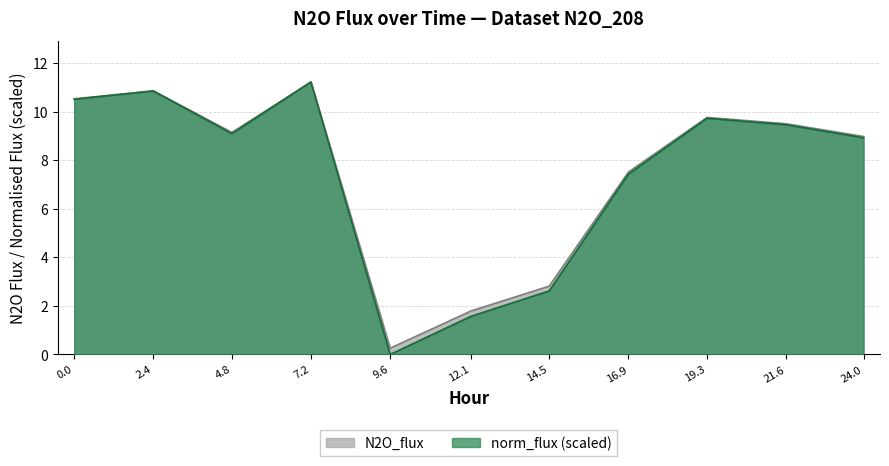

The value of N2O_flux at 19.3 is 15.8. True or false?

False